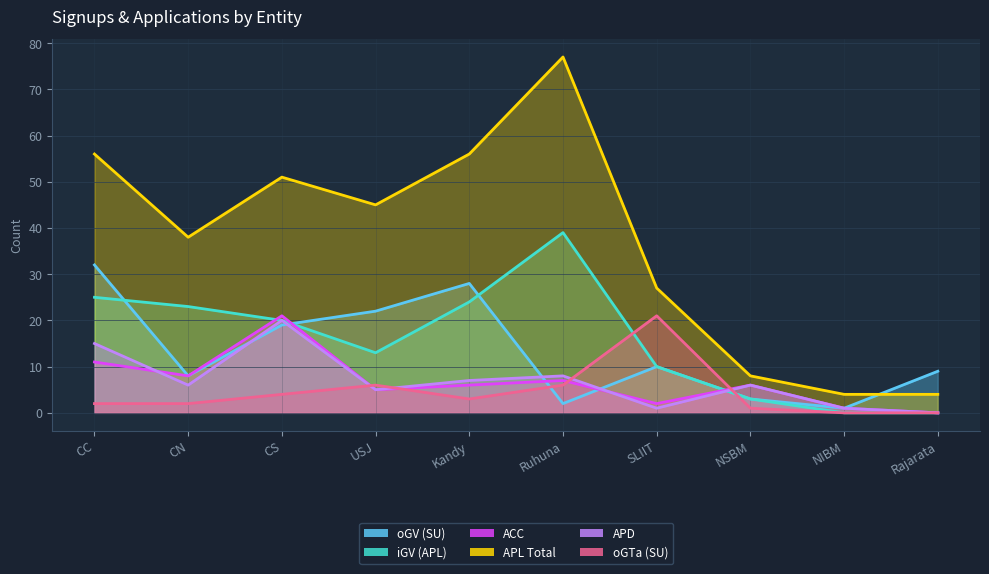

Between Rajarata and CS, which is larger?

CS